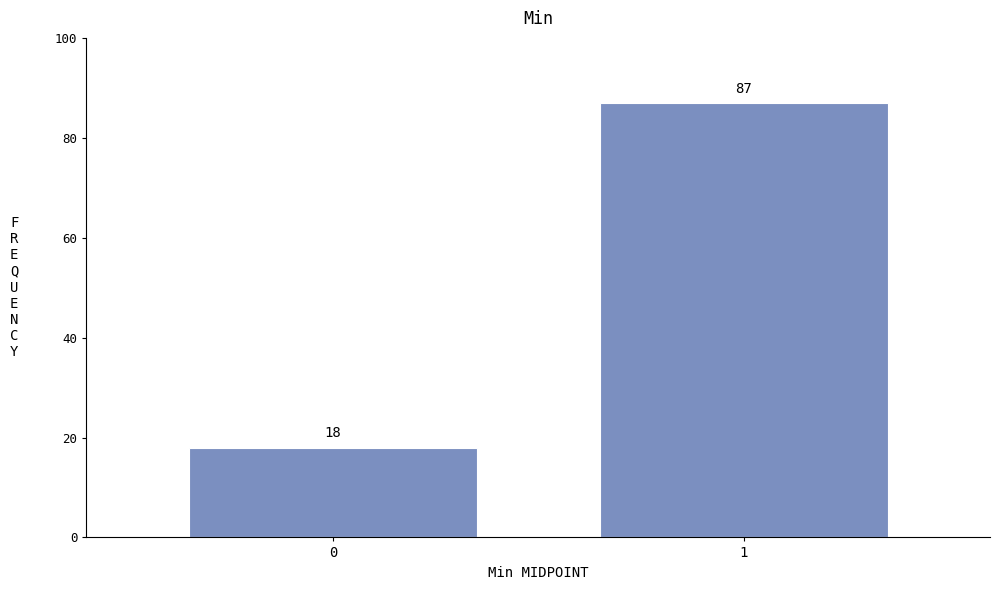

Reading left to right, what are all the values shown in this chart?

18	87